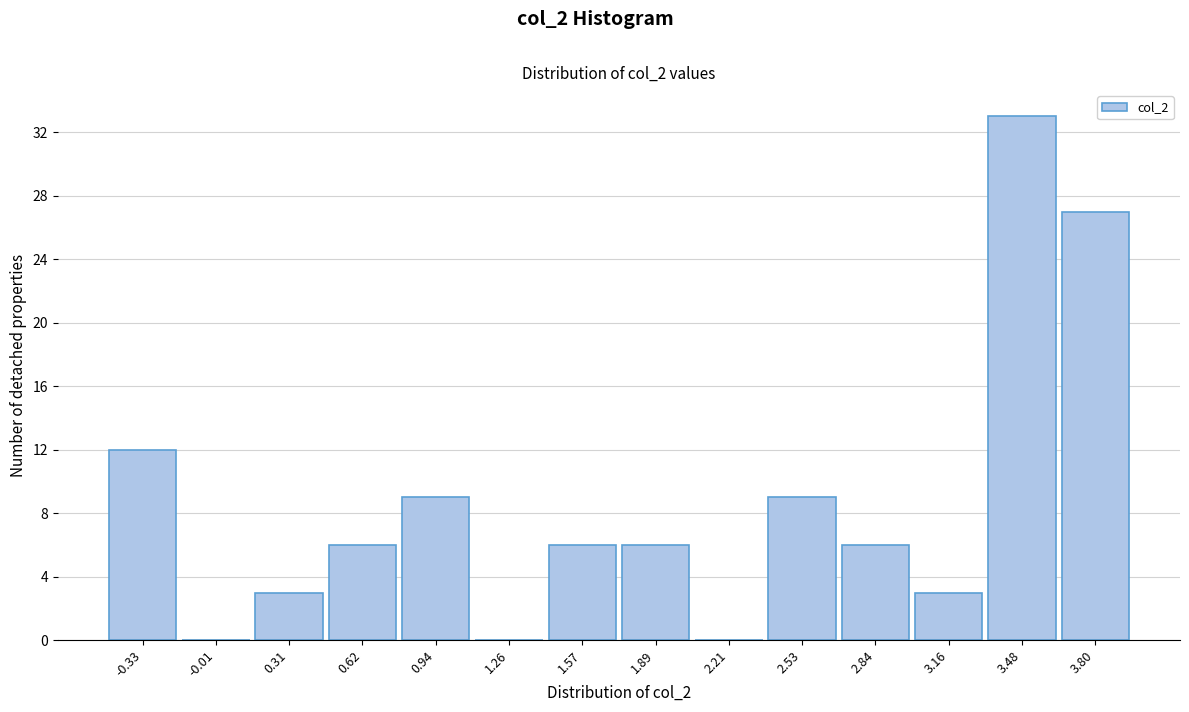

Reading left to right, list all the values displayed in this chart.

-0.33=12	-0.01=0	0.31=3	0.62=6	0.94=9	1.26=0	1.57=6	1.89=6	2.21=0	2.53=9	2.84=6	3.16=3	3.48=33	3.80=27